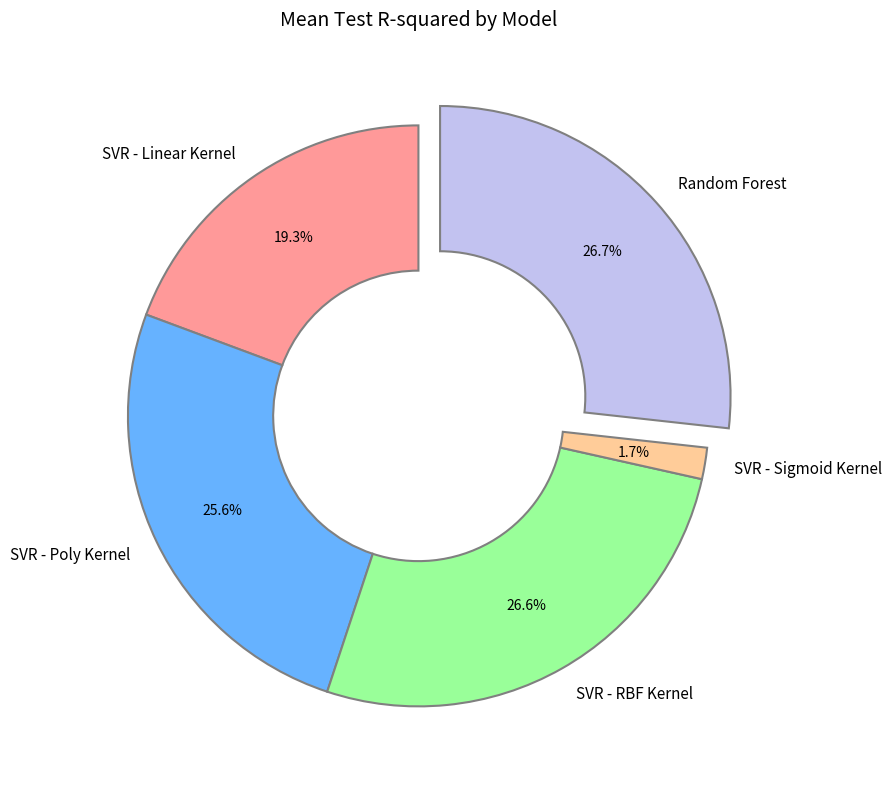

True or false: SVR - Poly Kernel accounts for 26% of the total.

True